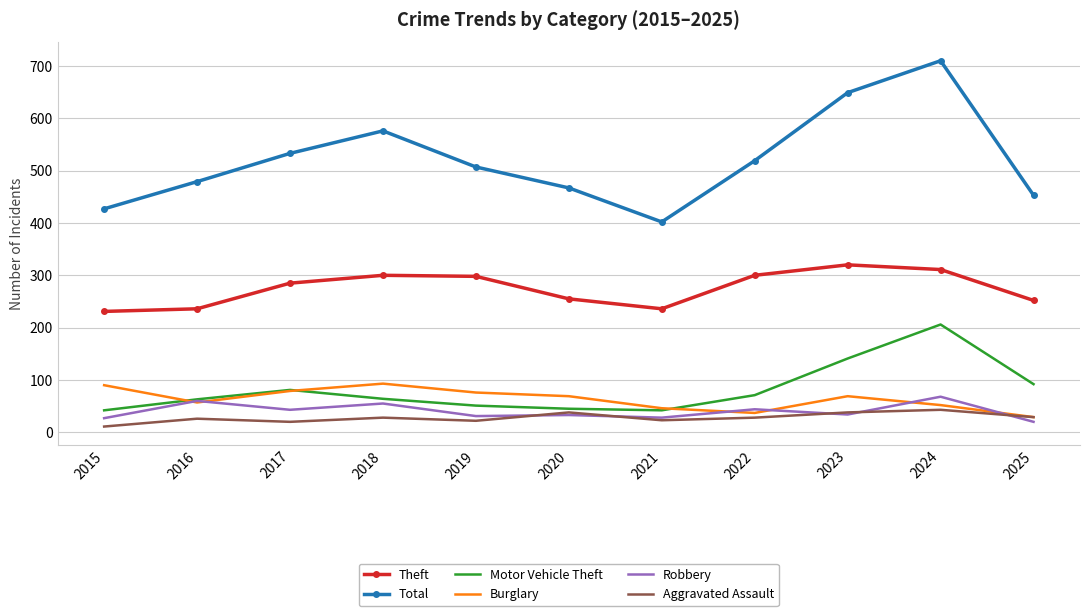

Which series has the largest range (max minus min)?

Total